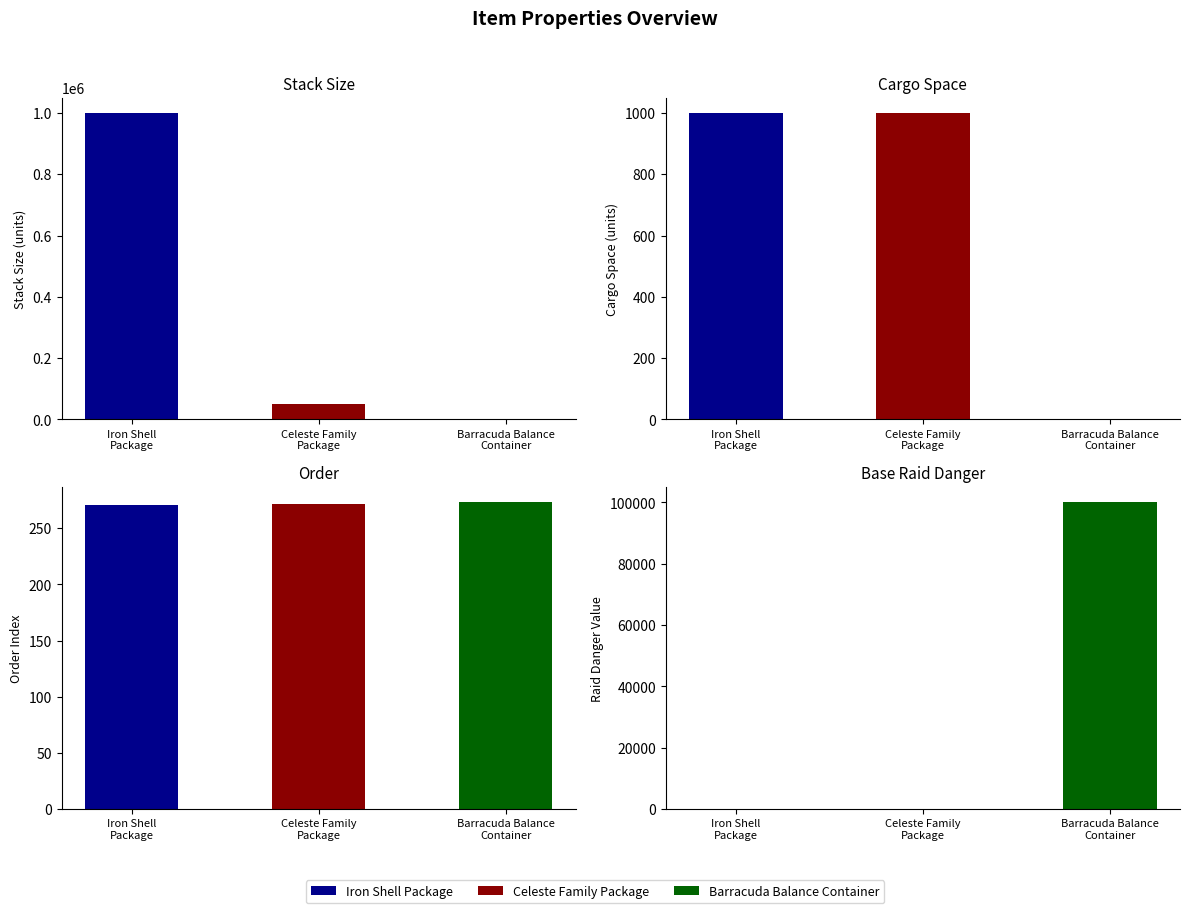

At how many categories does at least one series exceed 544265?

1